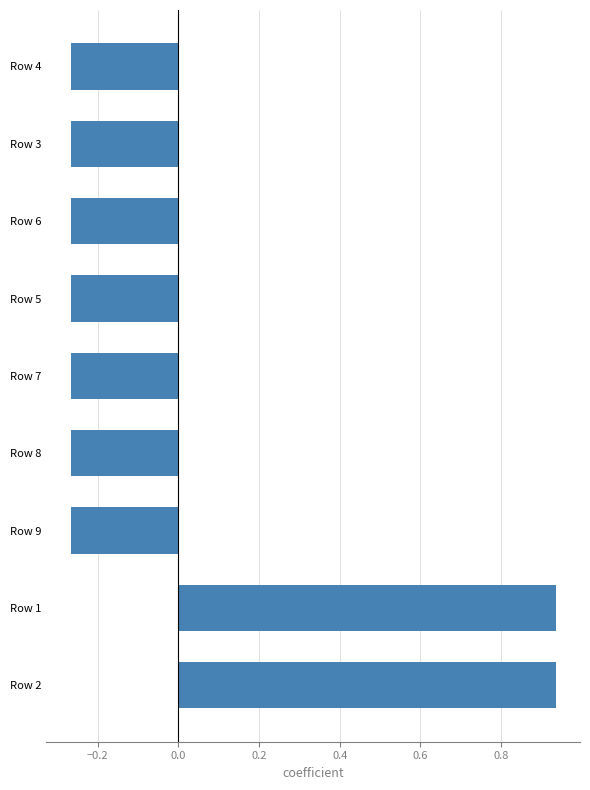

True or false: the data shows -0.4 at Row 6.

False